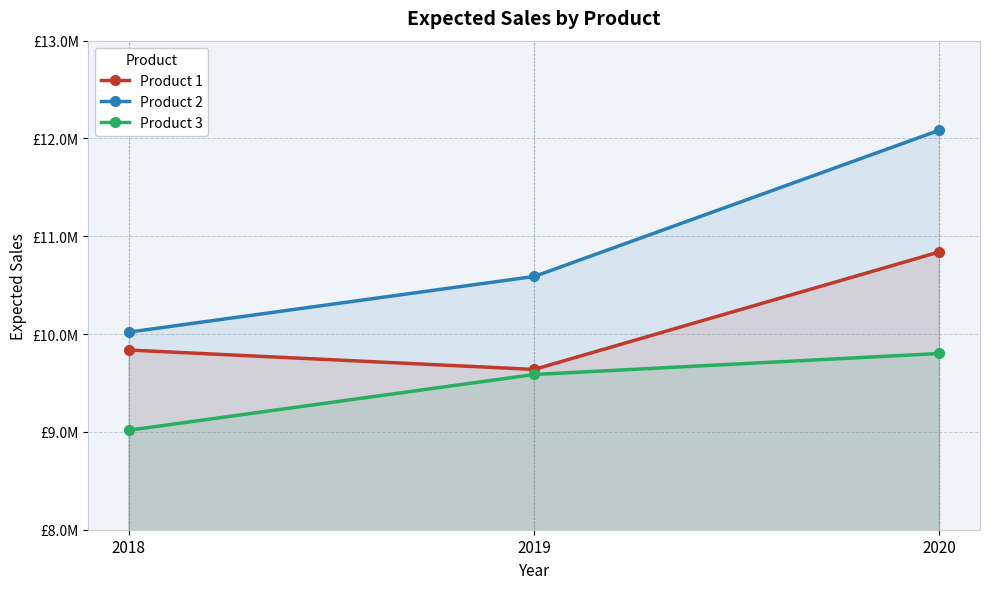

How many values in the Product 1 series are below 9837100?

1